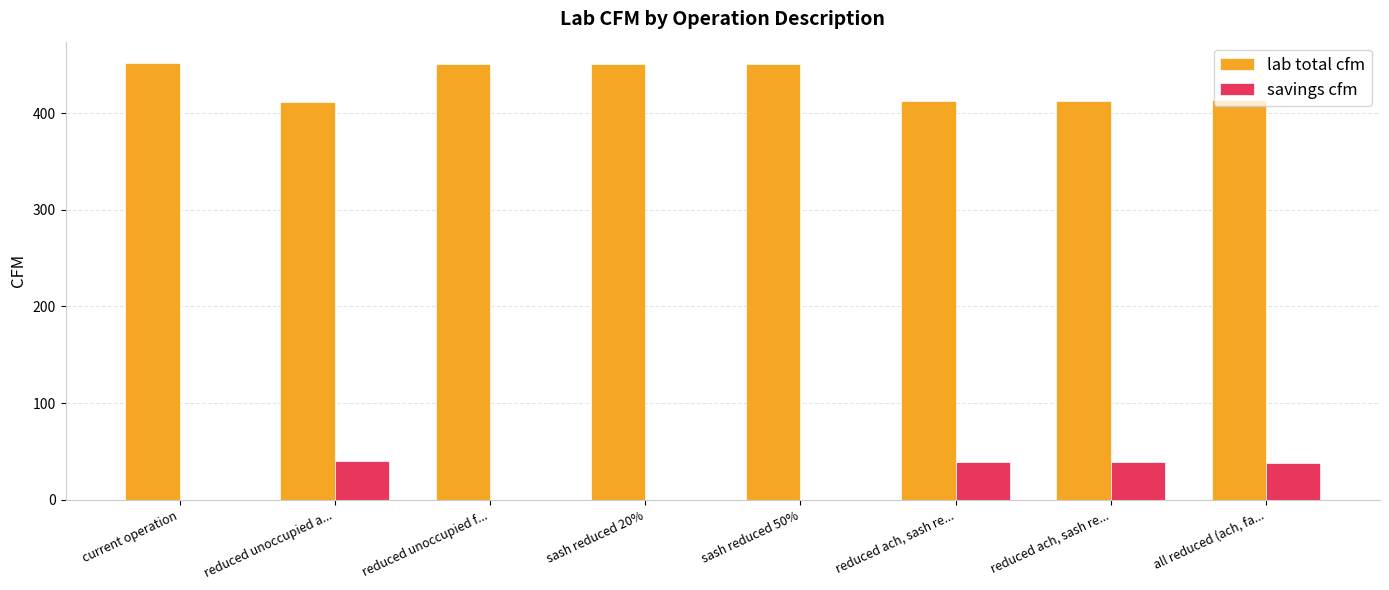

What is the approximate value of savings cfm at reduced ach, sash re...?

39.0